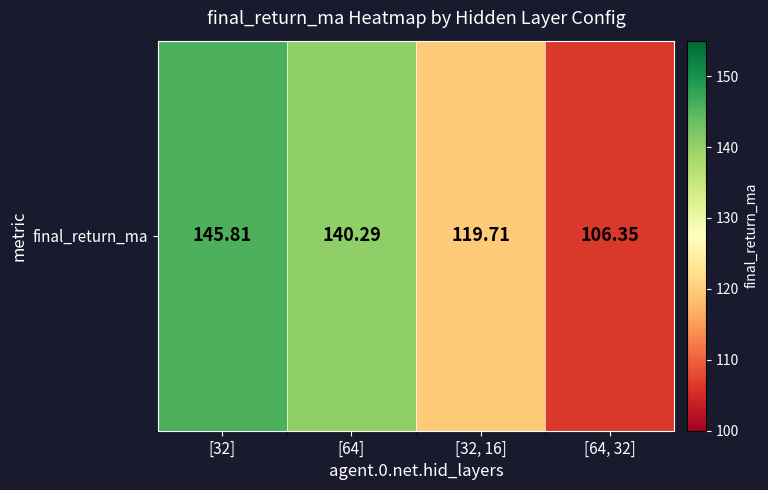

Reading left to right, what are all the values shown in this chart?

[32]=145.8	[64]=140.3	[32, 16]=119.7	[64, 32]=106.4